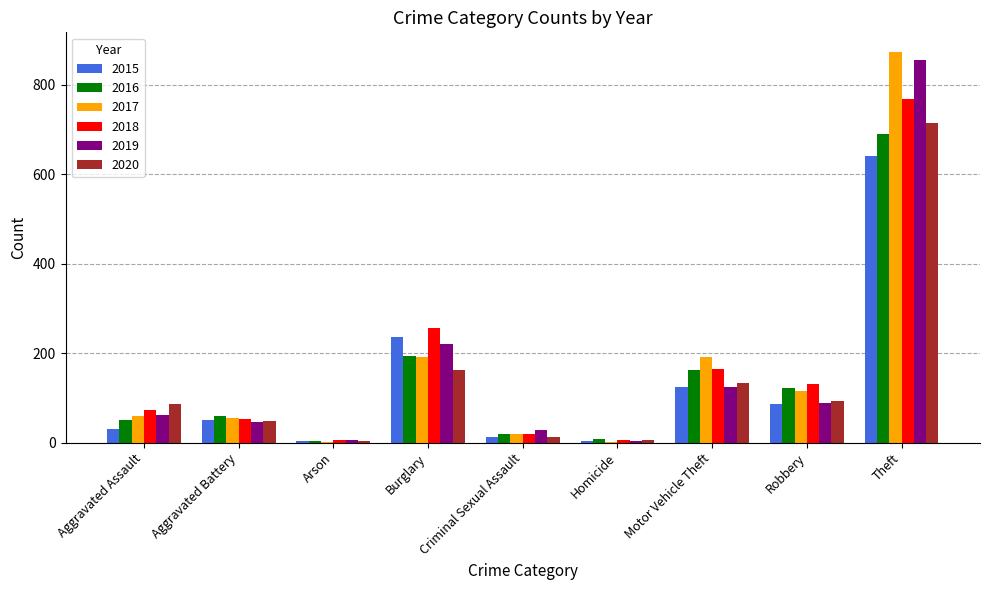

What is the average value of the 2019 series?

159